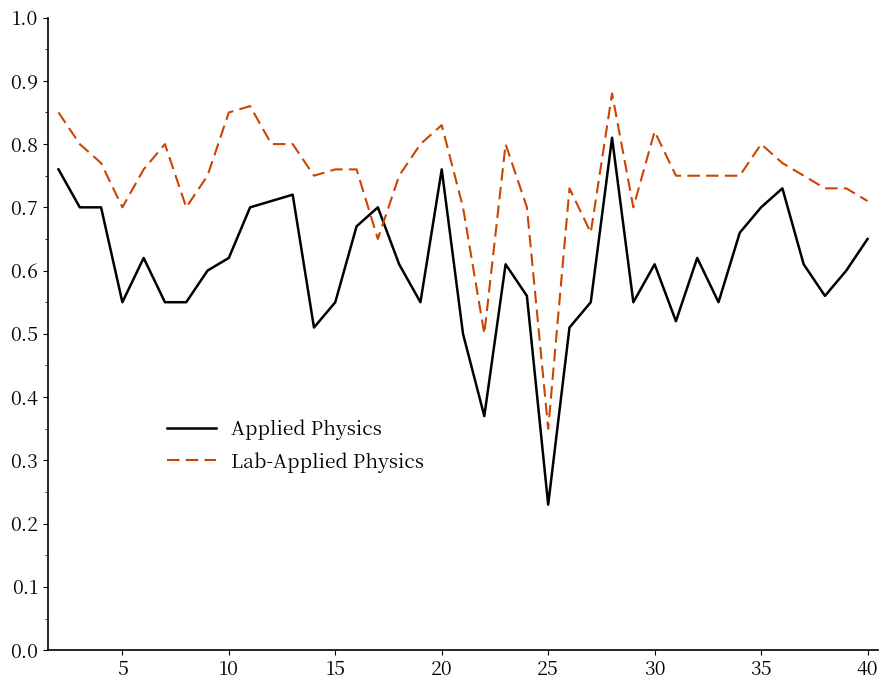

Is this an area chart (filled region under the line)?

No